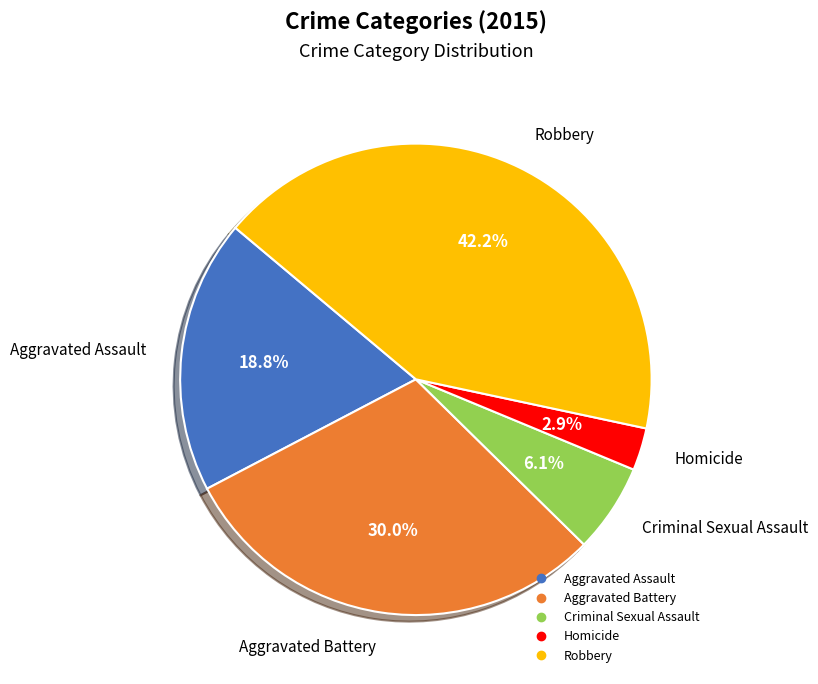

Which has a higher value, Robbery or Aggravated Assault?

Robbery